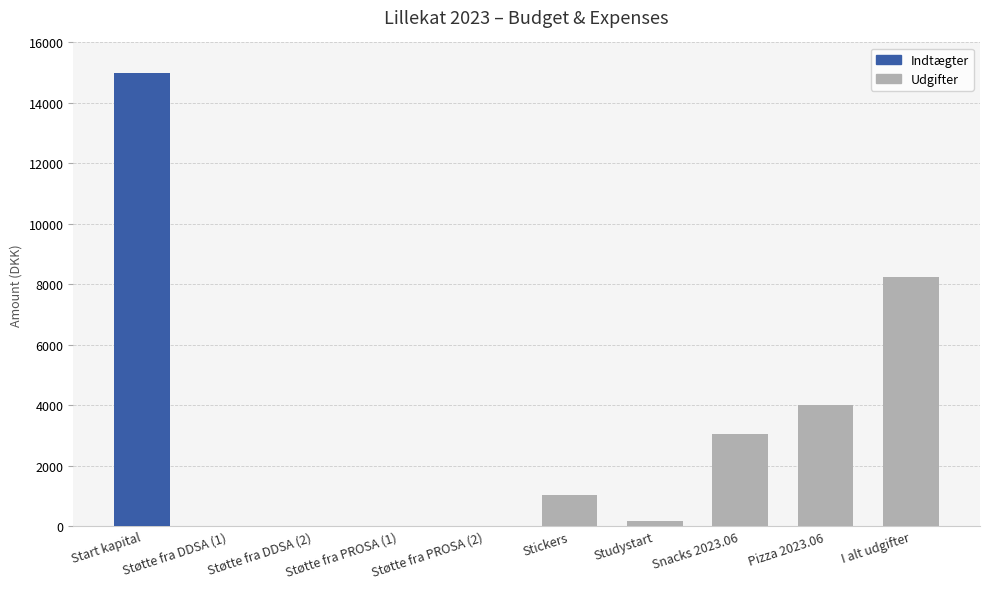

List the labels in order of value, largest first.

Start kapital, I alt udgifter, Pizza 2023.06, Snacks 2023.06, Stickers, Studystart, Støtte fra DDSA (1), Støtte fra DDSA (2), Støtte fra PROSA (1), Støtte fra PROSA (2)